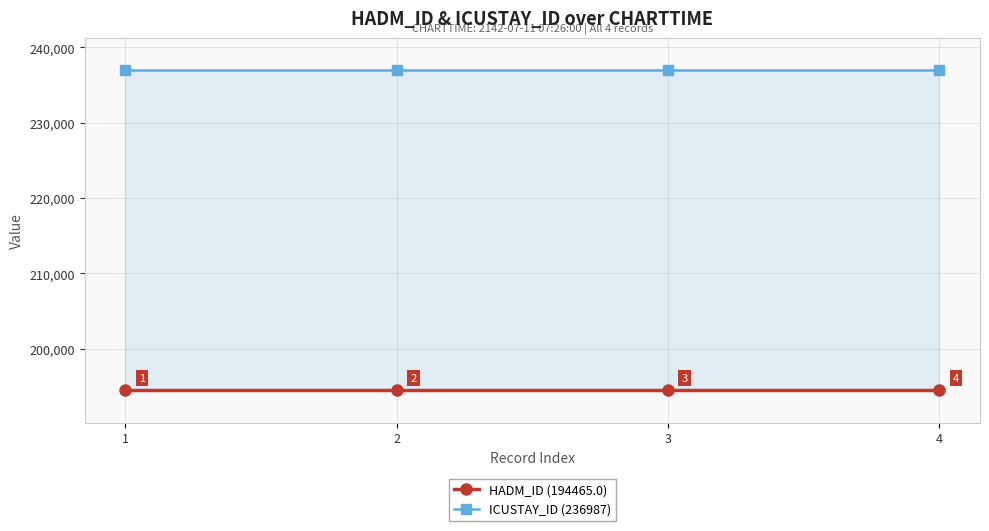

How many distinct data groups are displayed?

2